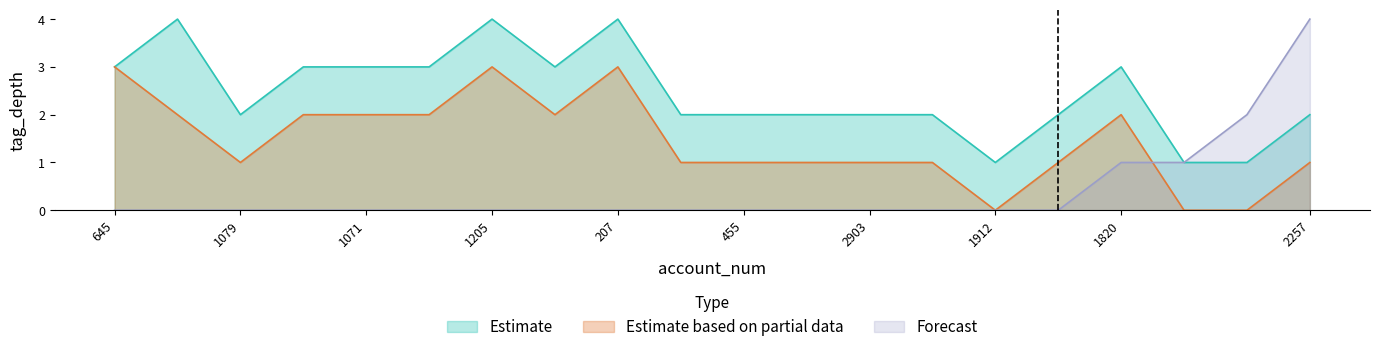

The Estimate based on partial data series shows 1 at 1079. True or false?

True